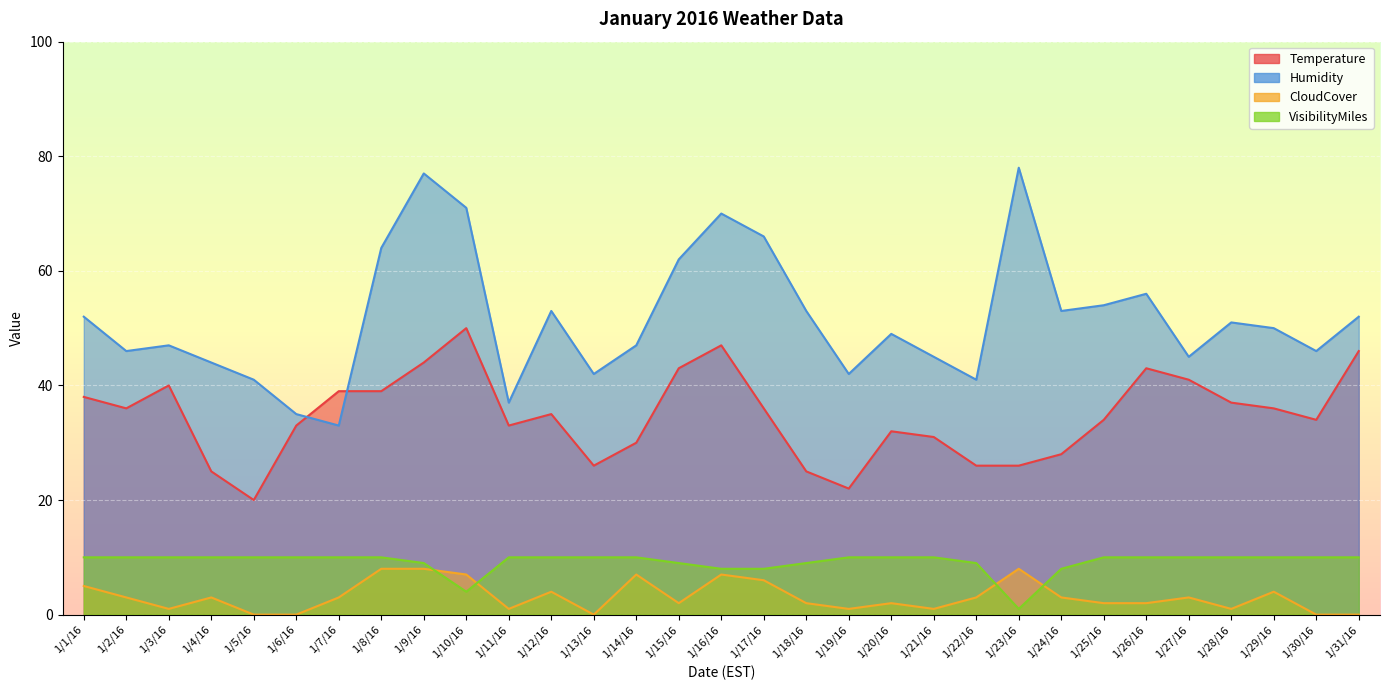

Read the VisibilityMiles value at 1/18/16.

9